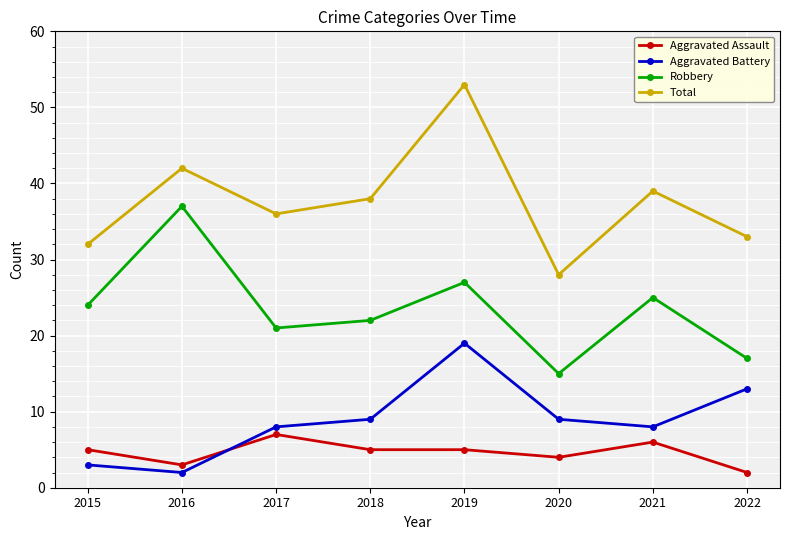

True or false: Aggravated Assault and Robbery intersect in this chart.

False